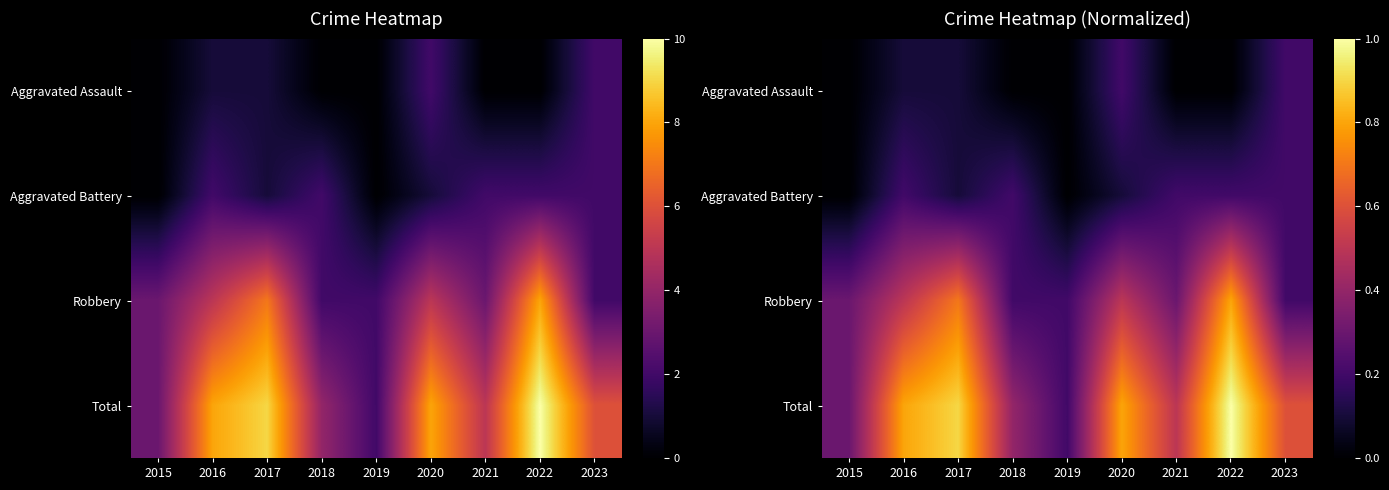

How many data points does each series have?

9